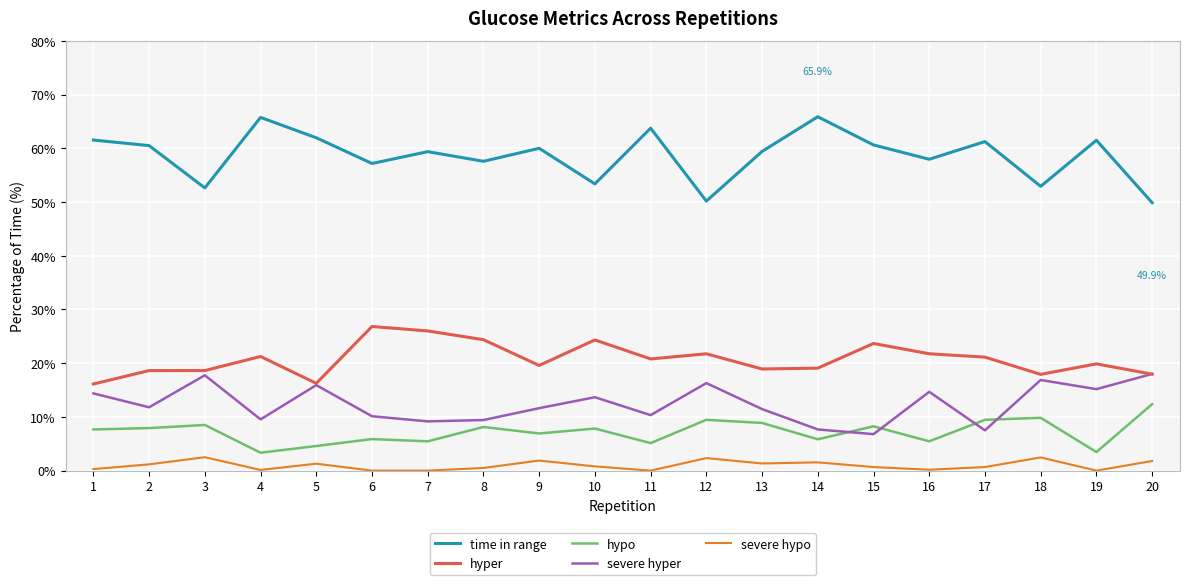

Rank the series by their maximum value, from highest to lowest.

time in range, hyper, severe hyper, hypo, severe hypo